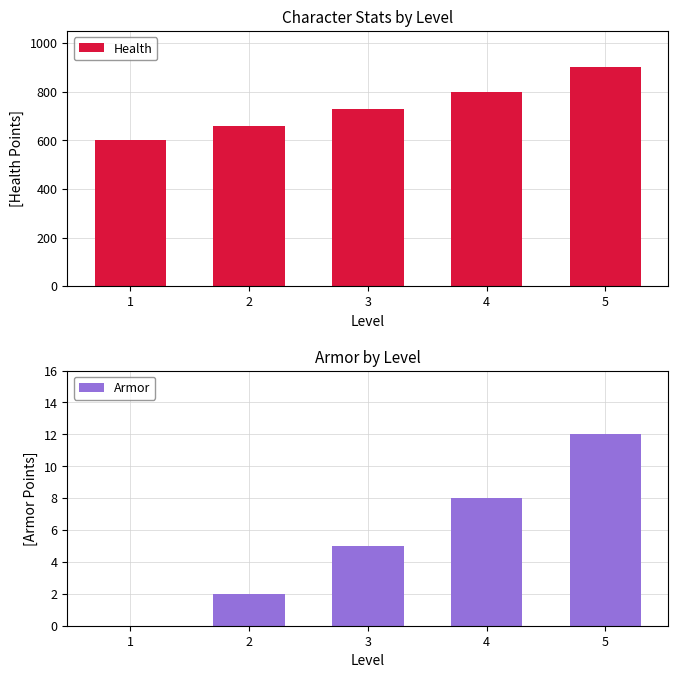

Which series has the largest total across all categories?

Health